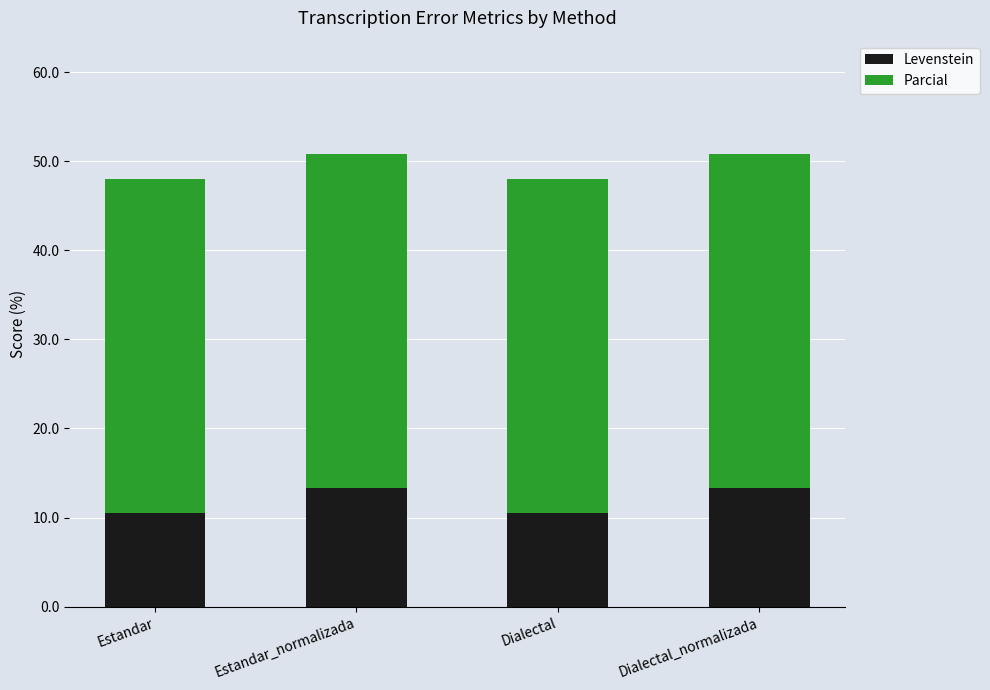

What is the minimum value for Levenstein?

10.5